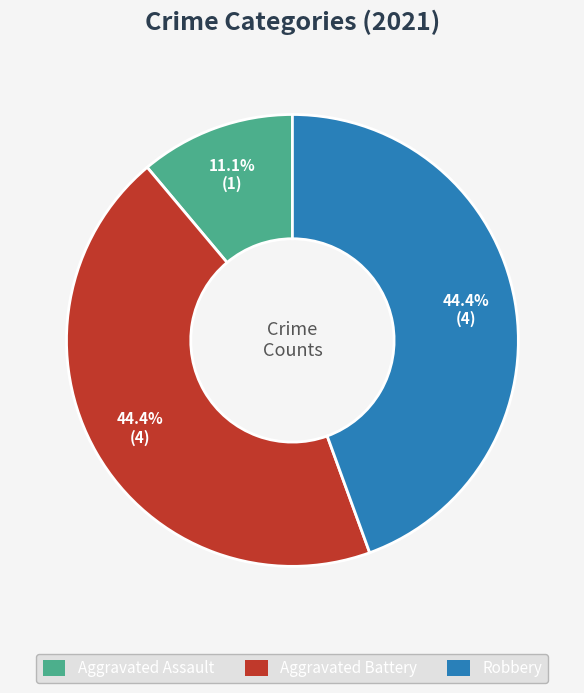

How many slices are in this pie chart?

3